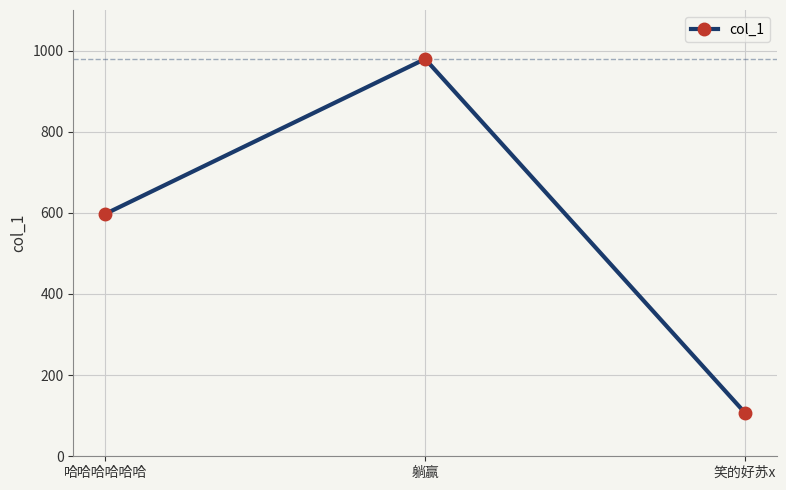

What is the sum of the values at 哈哈哈哈哈哈 and 笑的好苏x?

704.4